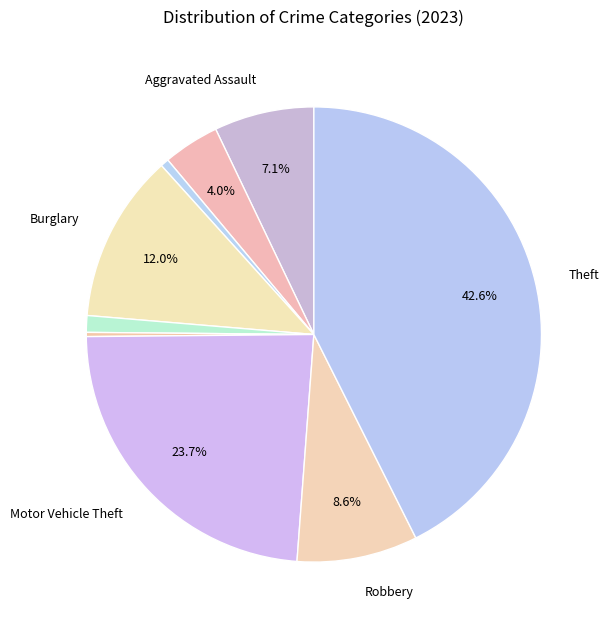

Which category has the smallest portion of the pie?

Homicide